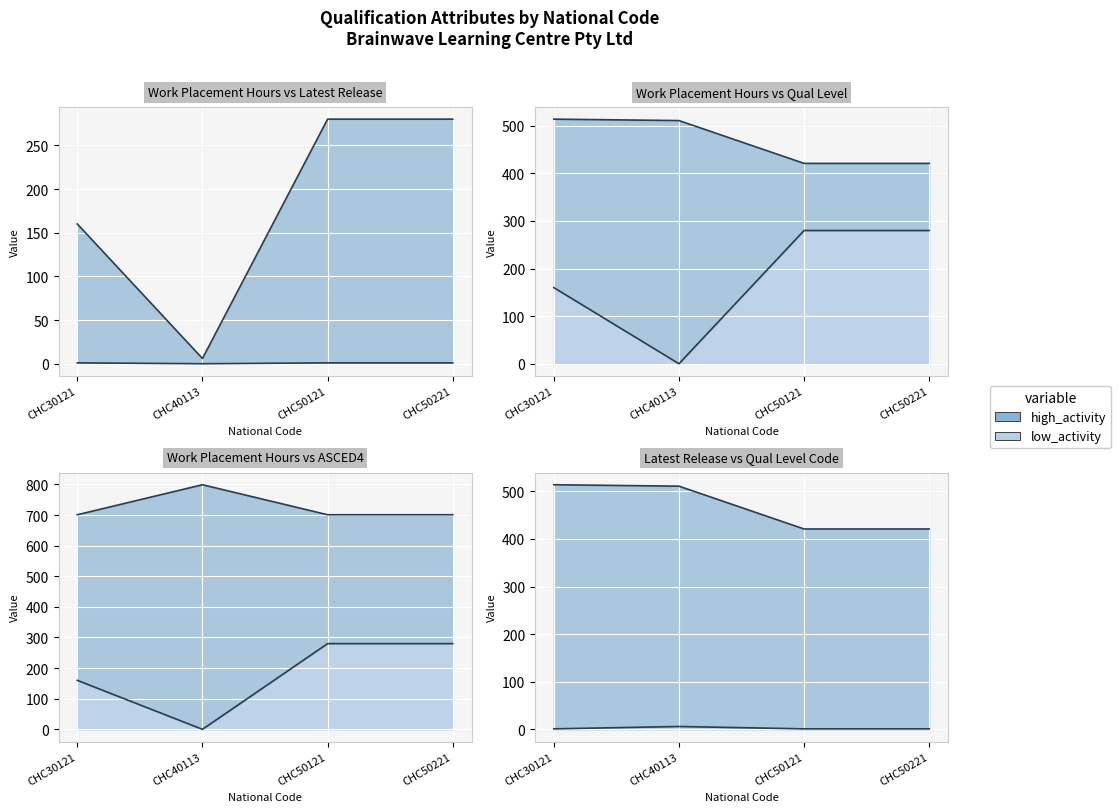

True or false: Qualification Level Code and Latest Release Number cross at least once.

False